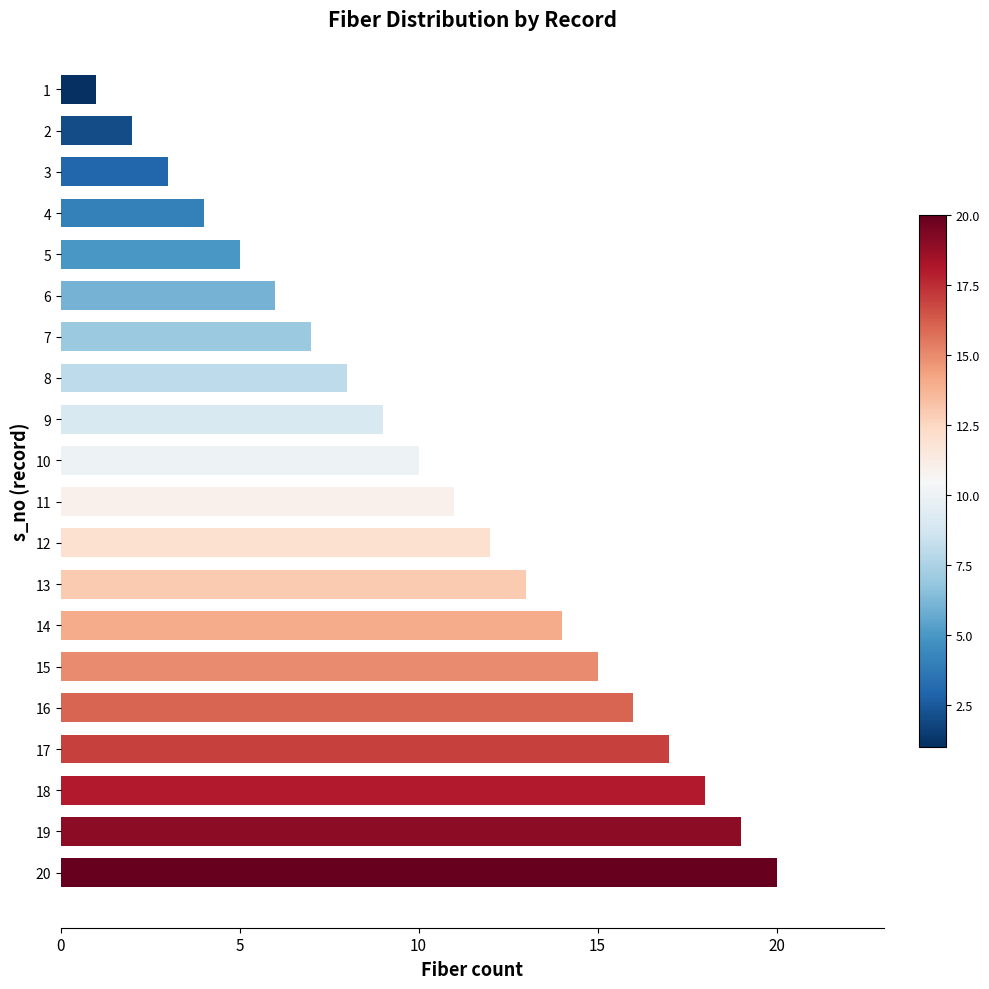

Rank the categories by value from highest to lowest.

20, 19, 18, 17, 16, 15, 14, 13, 12, 11, 10, 9, 8, 7, 6, 5, 4, 3, 2, 1